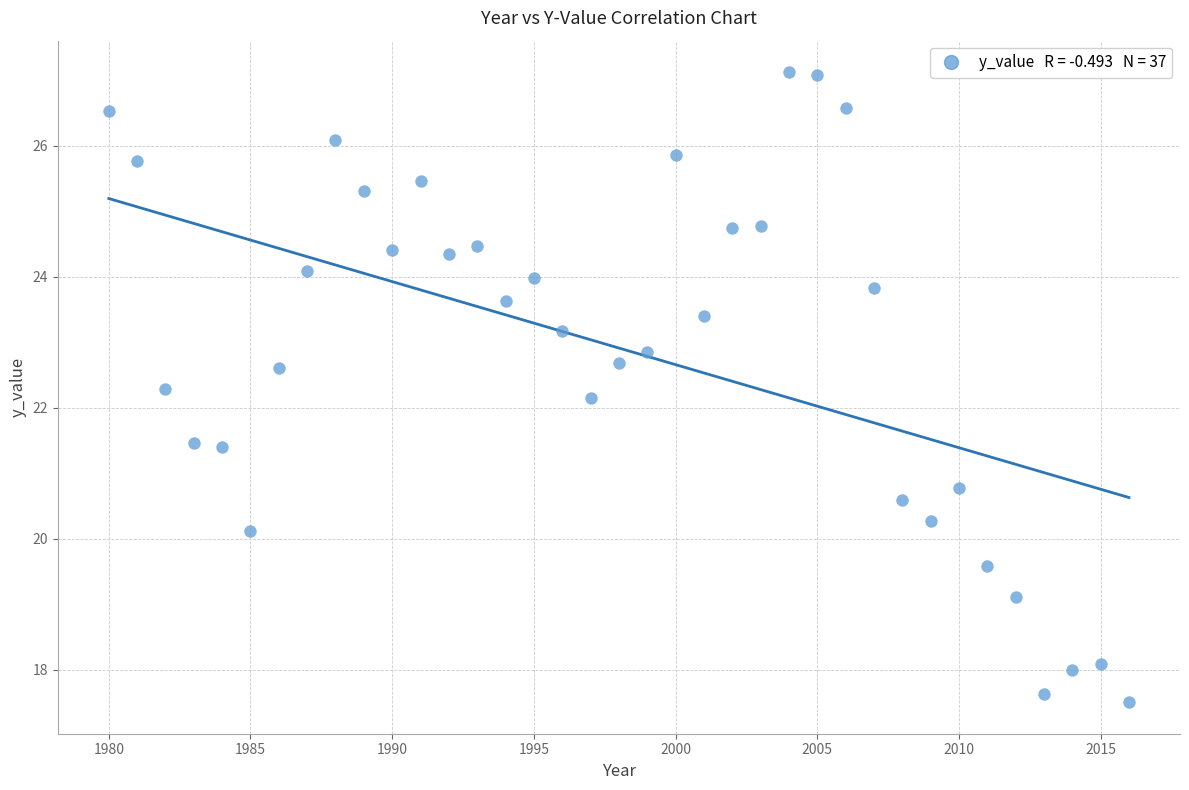

What Y value in the scatter plot is closest to 22?

22.2